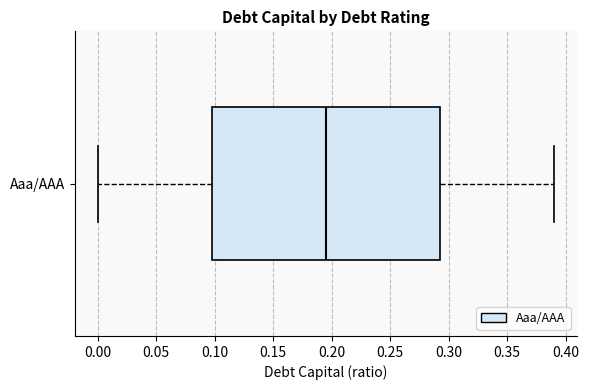

Transcribe this box plot: give where the median line is, the range the box spans, and where the two whiskers end, as read against the x-axis. The values are not printed on the chart, so give them approximately, as read against the axis.

median 0.195, box 0.100 to 0.295, whiskers 0.000 to 0.390